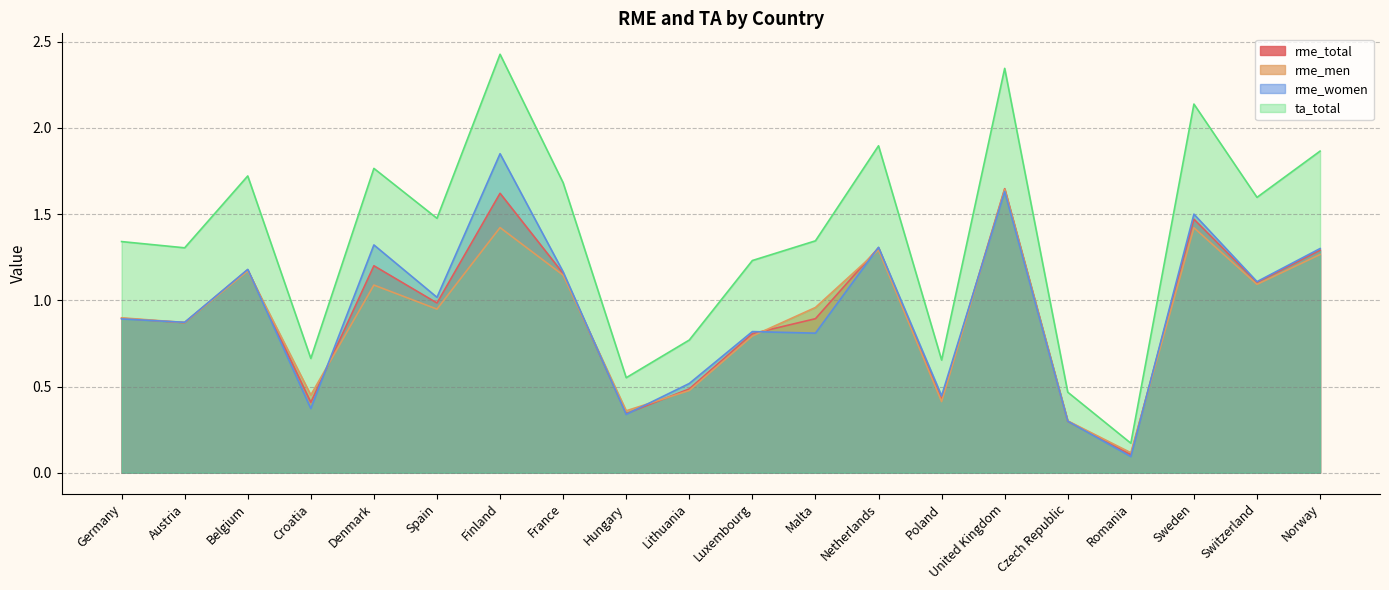

What is the smallest value displayed?

0.1